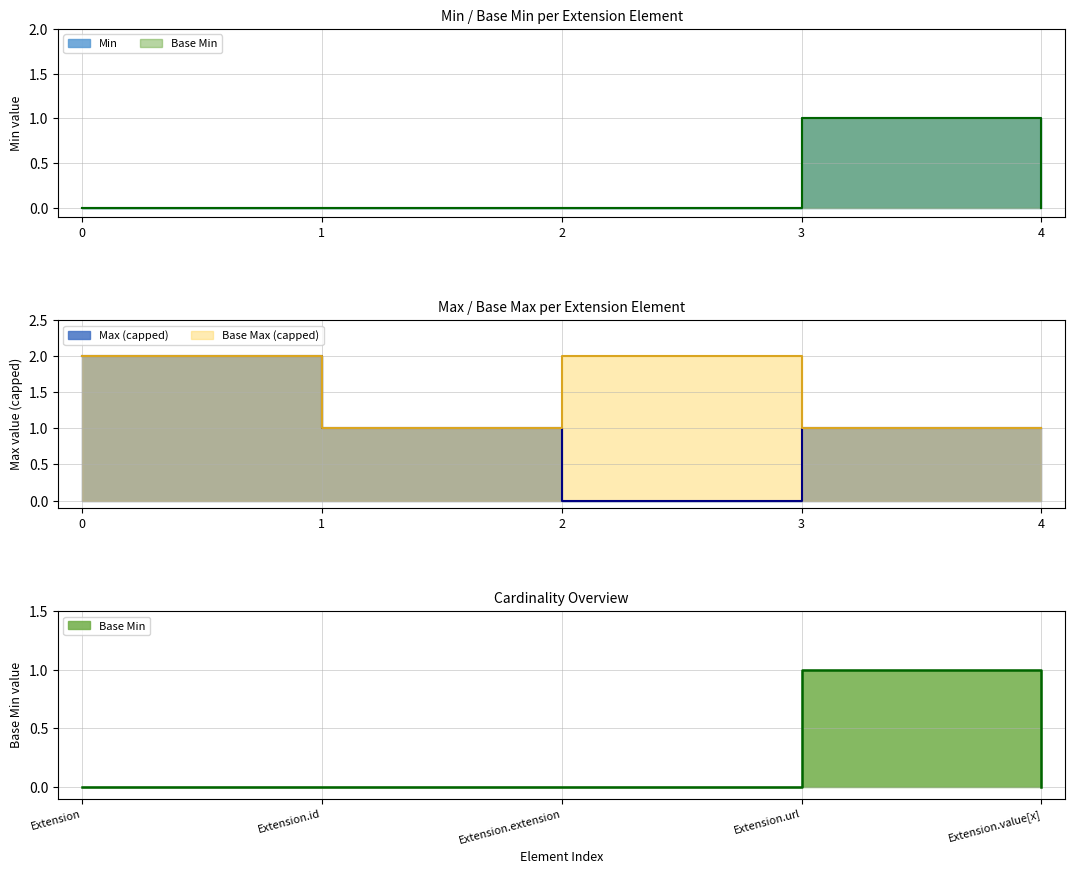

Between 3 and 4, which series saw the biggest shift?

Min